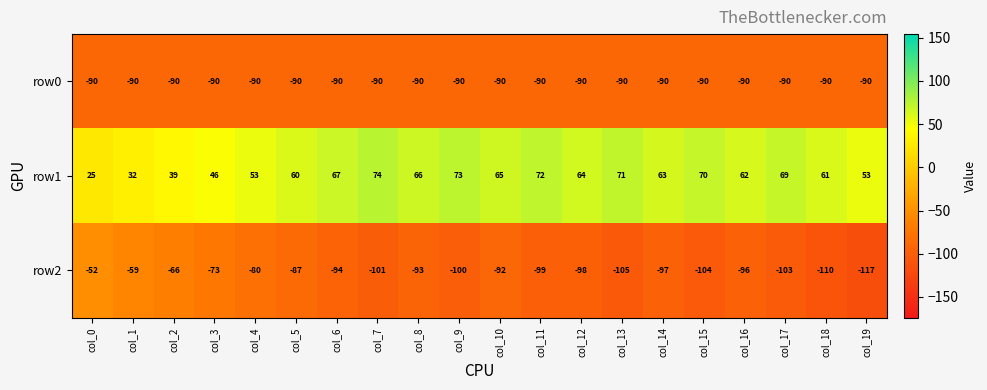

What is the total value across all series at col_16?

-124